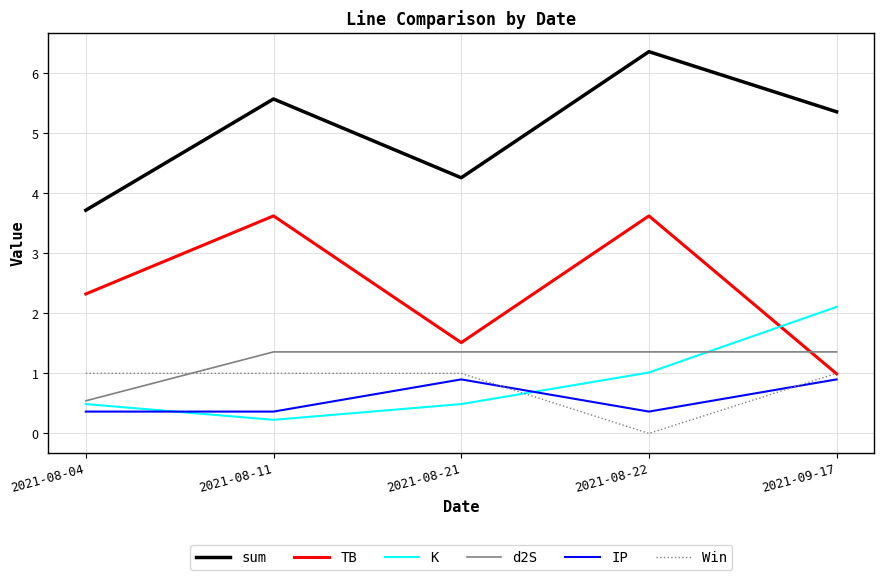

What are all the series names shown in the legend?

sum, TB, K, d2S, IP, Win